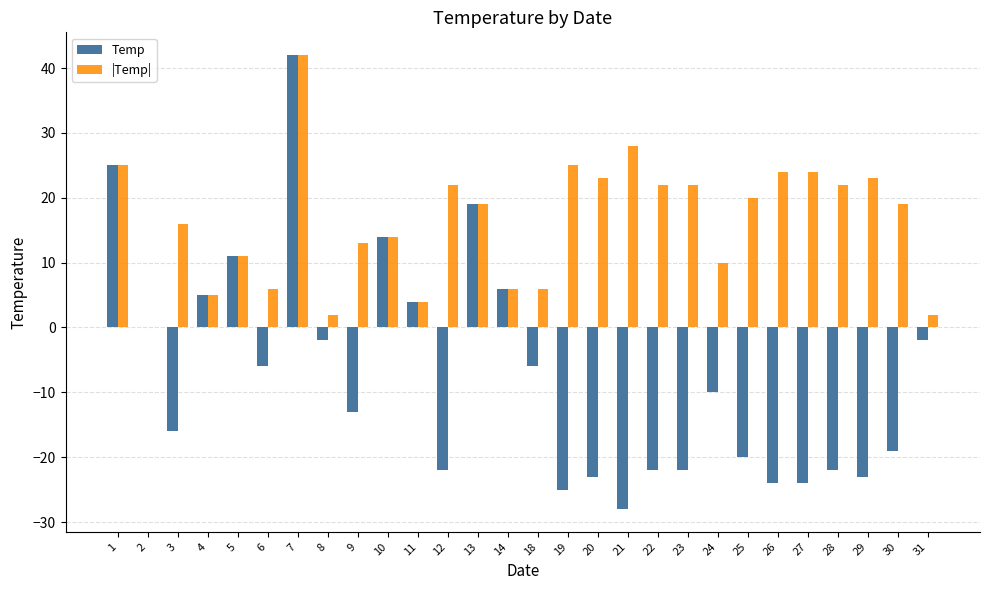

Is it true that Temp equals -25 at 19?

True